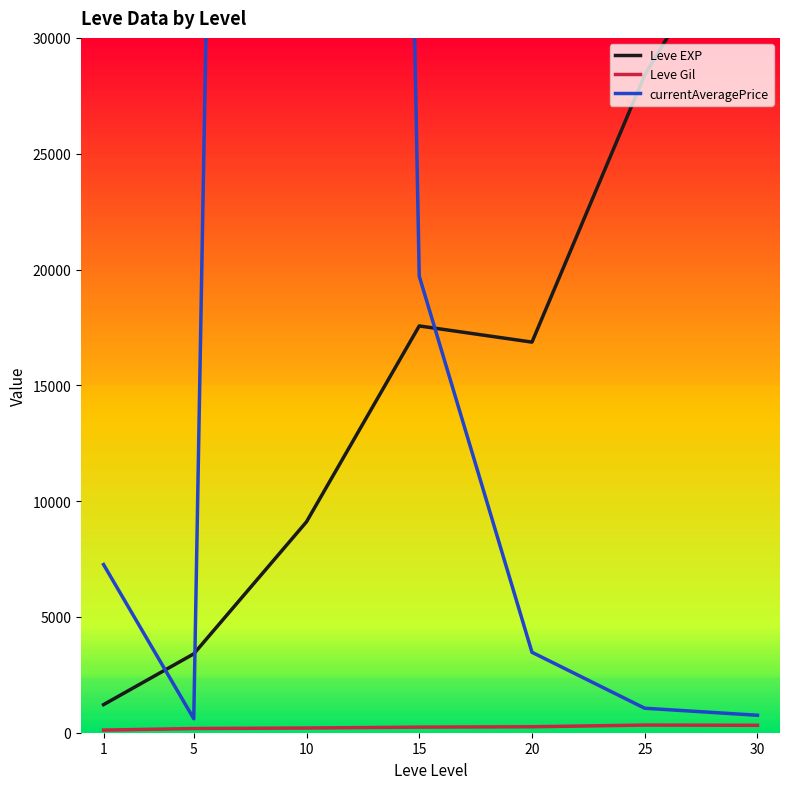

What is the value of the Leve EXP point at the 1st from the left?

1213.3